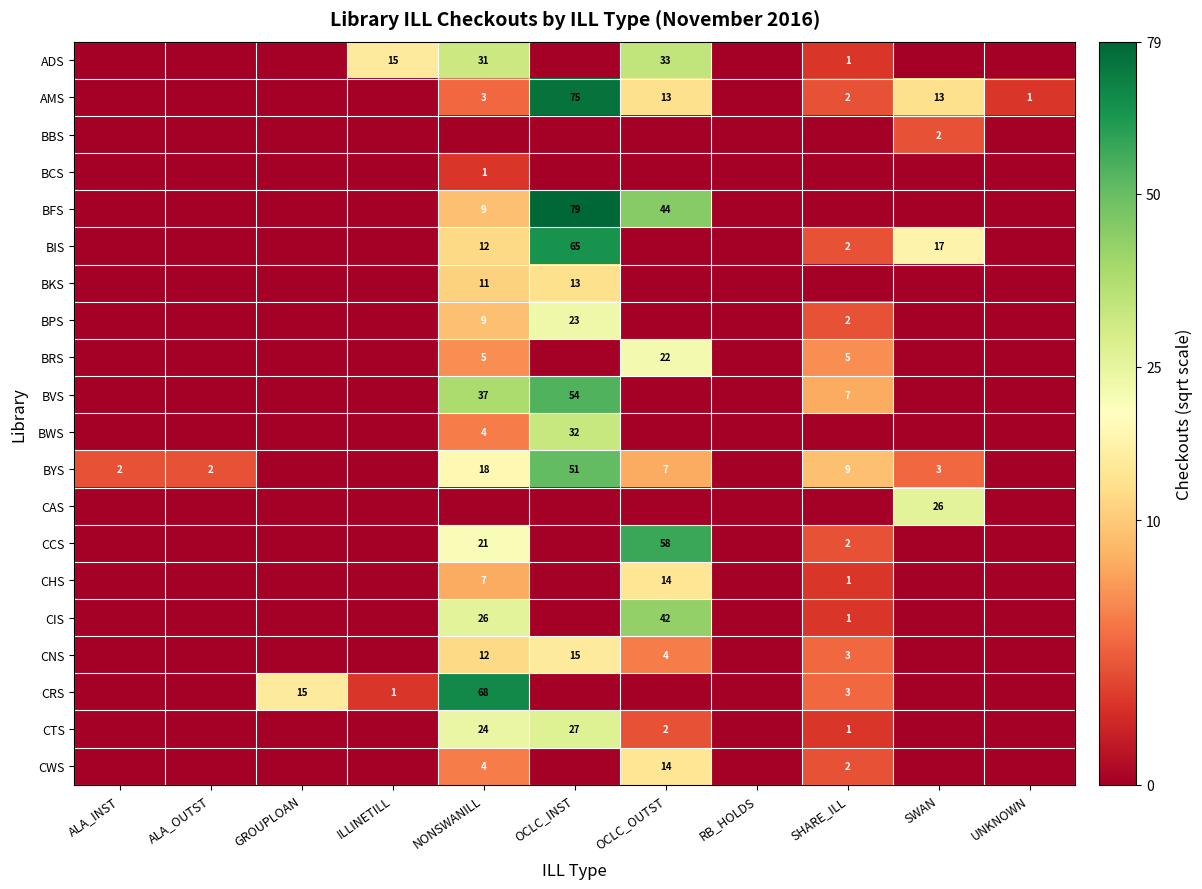

The AMS series shows 46 at OCLC_INST. True or false?

False